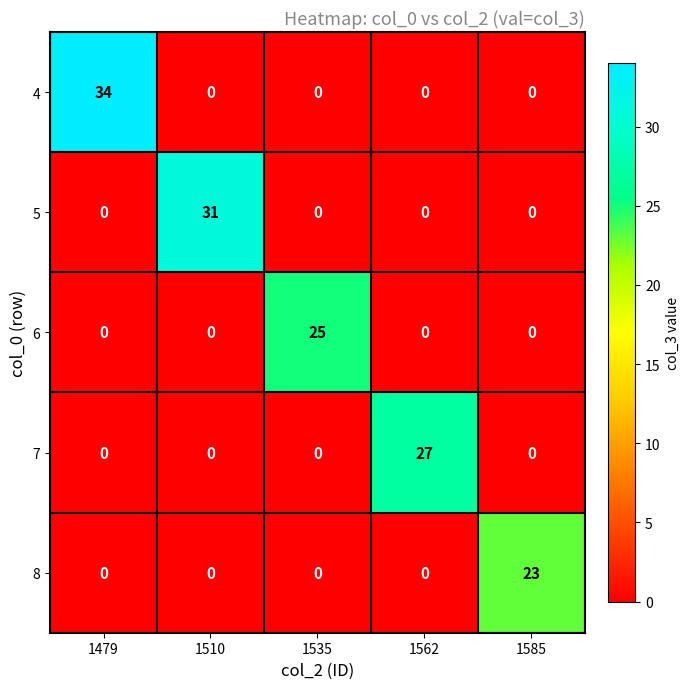

Reading left to right, list all the values displayed in this chart.

4: 1479=34	1510=0	1535=0	1562=0	1585=0
5: 1479=0	1510=31	1535=0	1562=0	1585=0
6: 1479=0	1510=0	1535=25	1562=0	1585=0
7: 1479=0	1510=0	1535=0	1562=27	1585=0
8: 1479=0	1510=0	1535=0	1562=0	1585=23